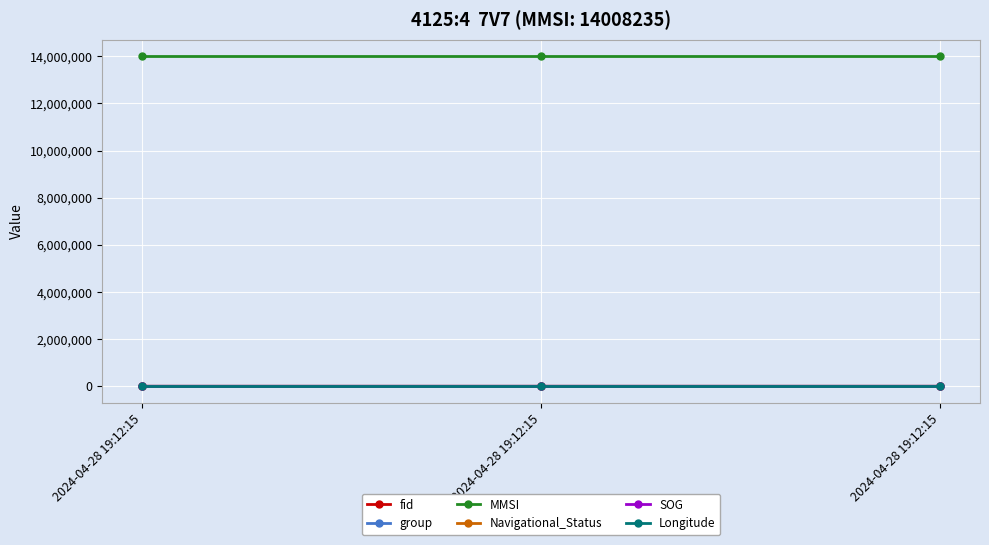

How many lines are shown in the chart?

6